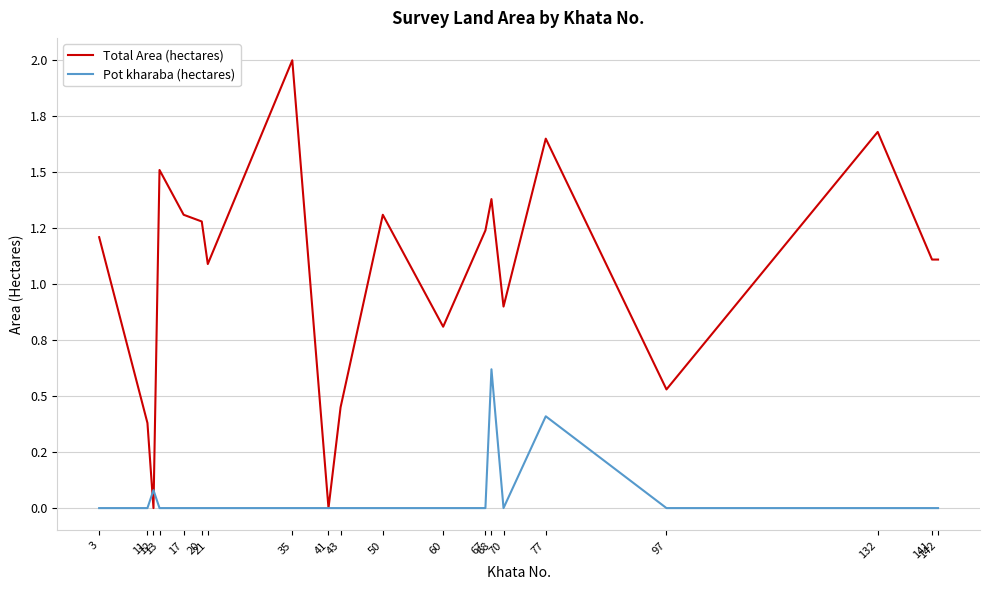

Reading left to right, extract all data points from this chart.

Total Area (hectares): 3=1.2	11=0.4	12=0.0	13=1.5	17=1.3	20=1.3	21=1.1	35=2.0	41=0.0	43=0.5	50=1.3	60=0.8	67=1.2	68=1.4	70=0.9	77=1.6	97=0.5	132=1.7	141=1.1	142=1.1
Pot kharaba (hectares): 3=0.0	11=0.0	12=0.1	13=0.0	17=0.0	20=0.0	21=0.0	35=0.0	41=0.0	43=0.0	50=0.0	60=0.0	67=0.0	68=0.6	70=0.0	77=0.4	97=0.0	132=0.0	141=0.0	142=0.0